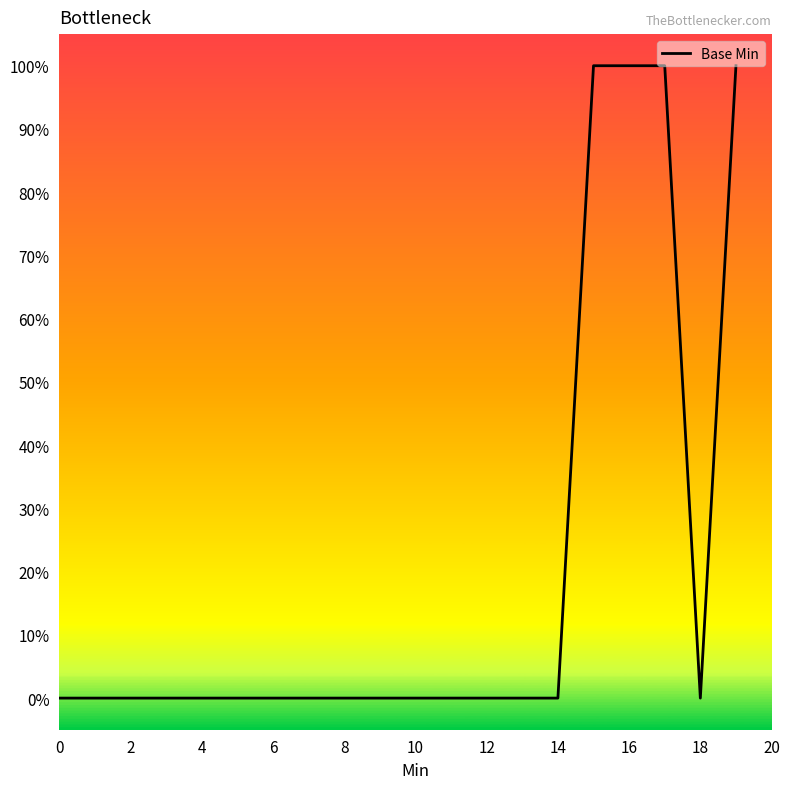

What is the difference between the maximum and minimum values?

1